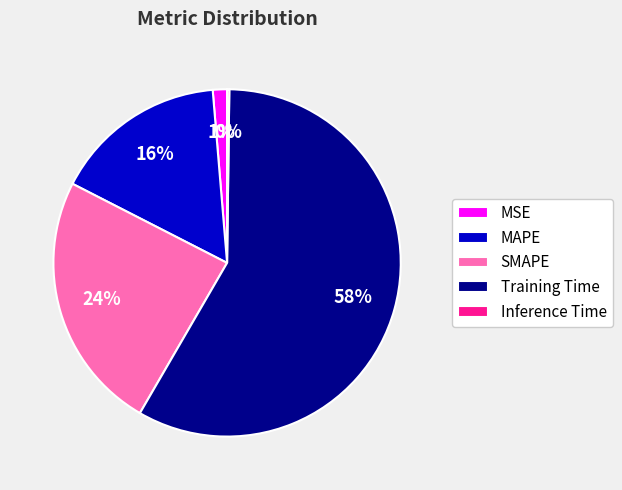

Which category accounts for the majority?

Training Time